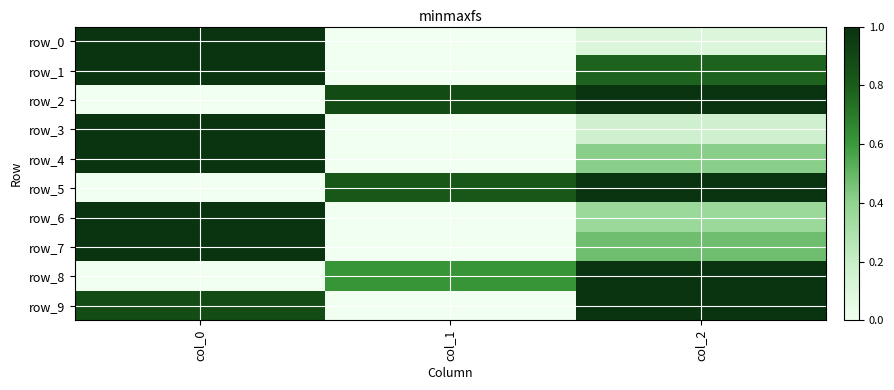

Which series has the widest spread of values?

row_0